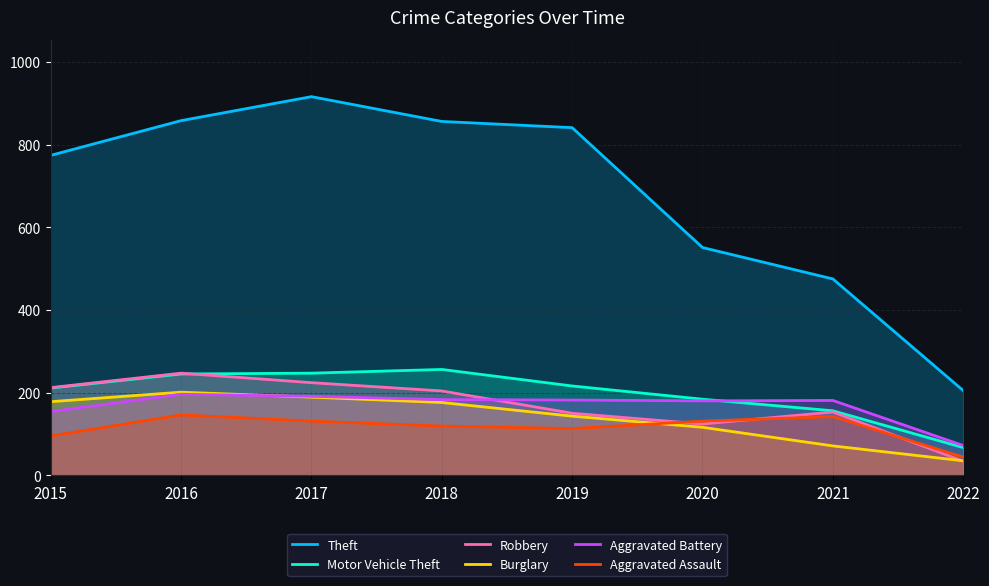

At which category does Theft reach its first local peak?

2017